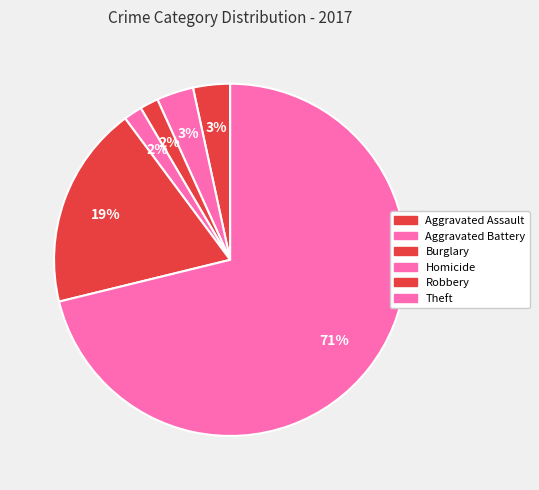

What percentage is the Robbery slice, to the nearest percent?

19%